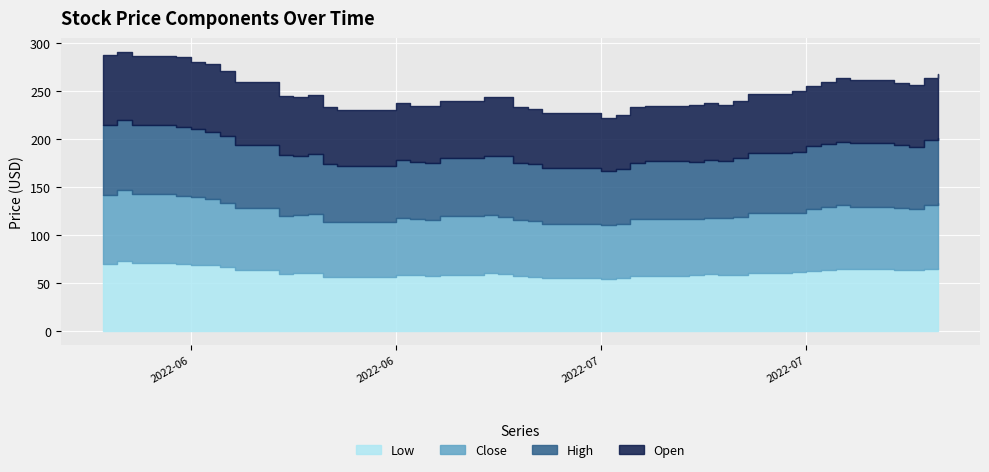

How many values in the Close series are below 60?

17